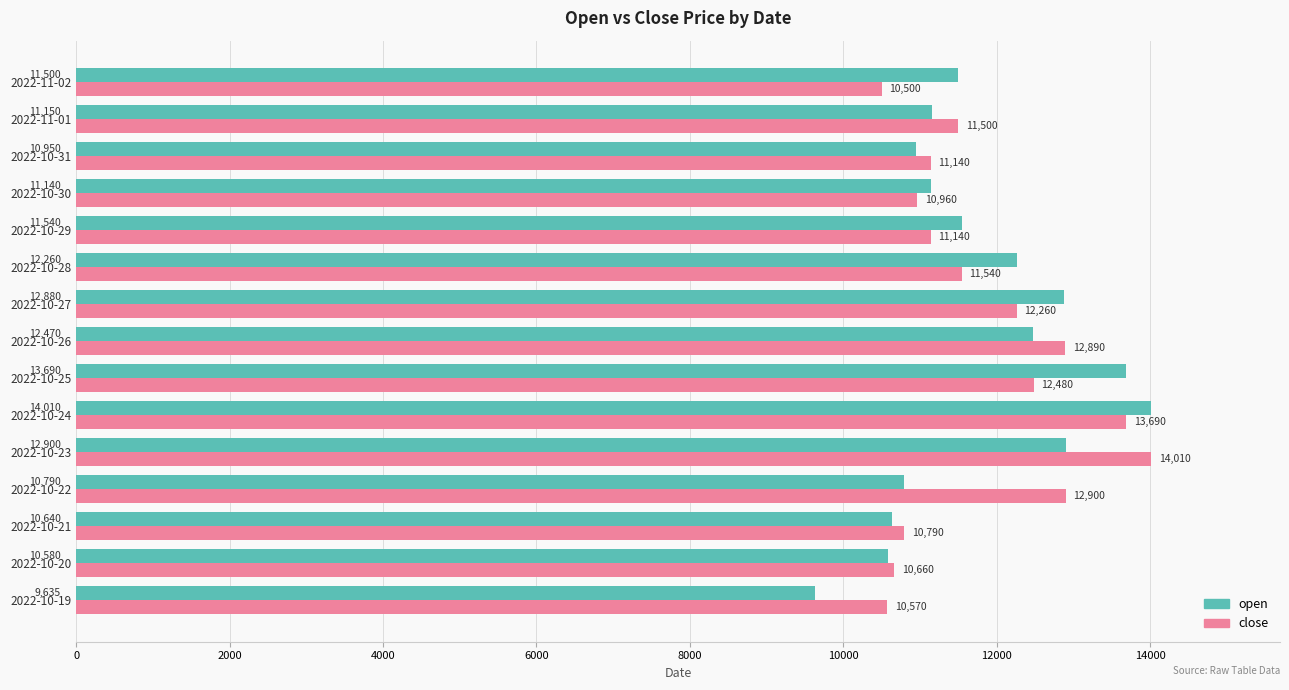

The value of close at 2022-10-21 is 4183. True or false?

False